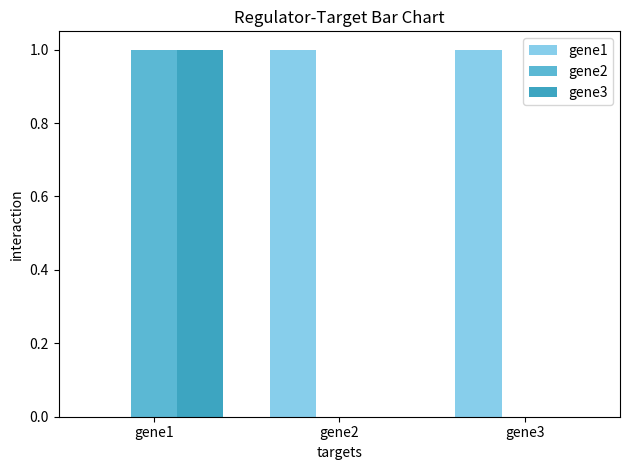

Is it true that gene3 equals 1 at gene1?

True